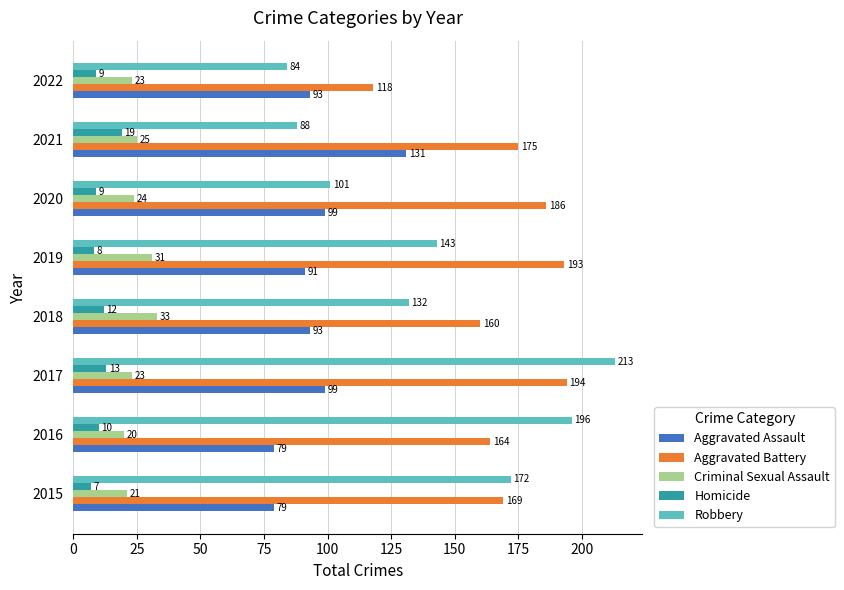

At which category is the sum across all series the highest?

2017